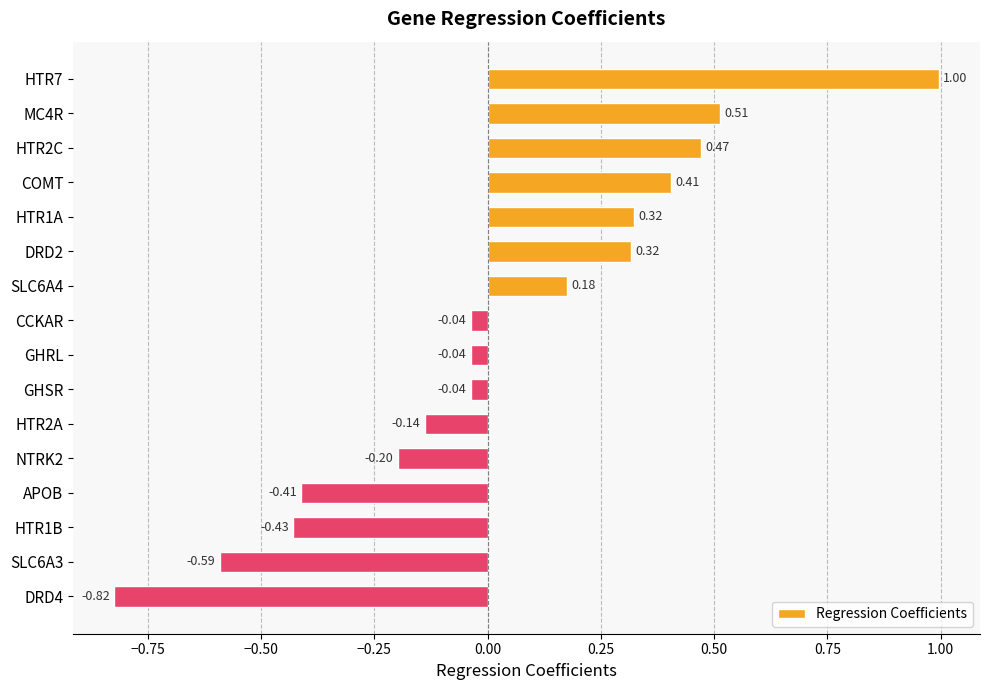

How many values are below zero?

9